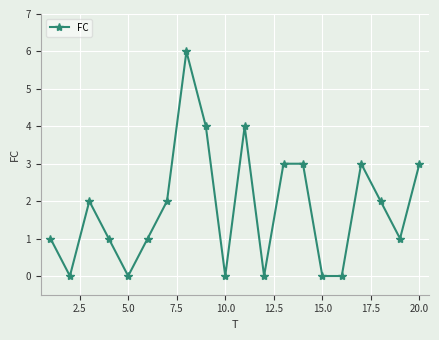

Reading left to right, transcribe all the data shown in this chart.

1	0	2	1	0	1	2	6	4	0	4	0	3	3	0	0	3	2	1	3